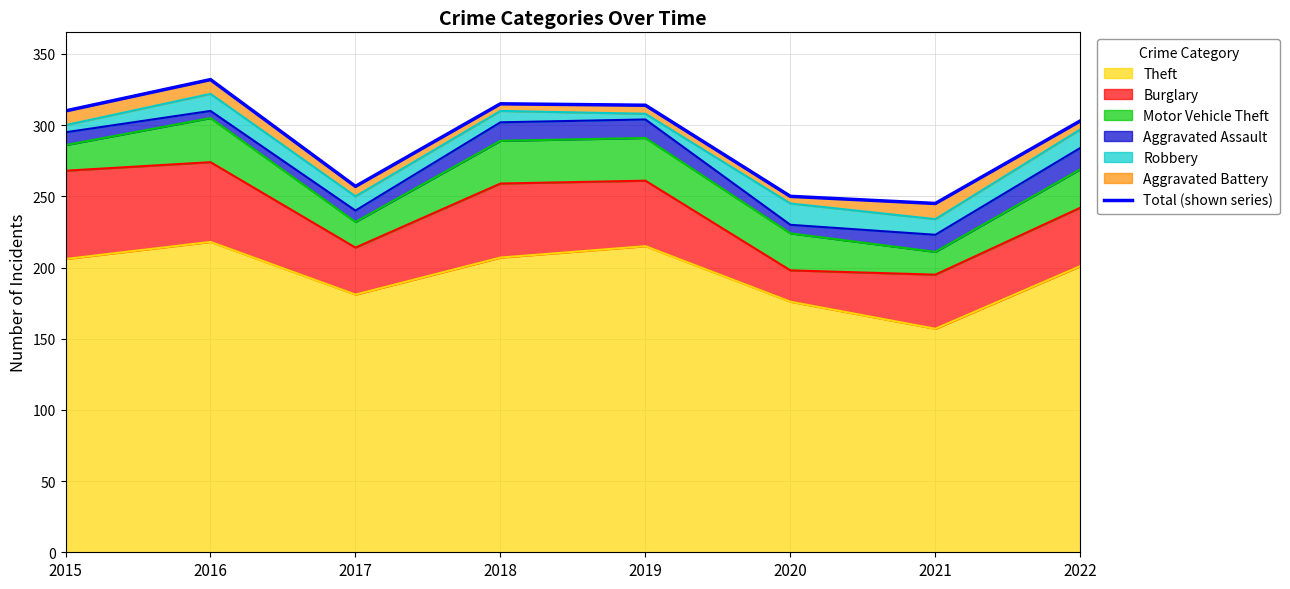

What is the smallest value displayed?

245